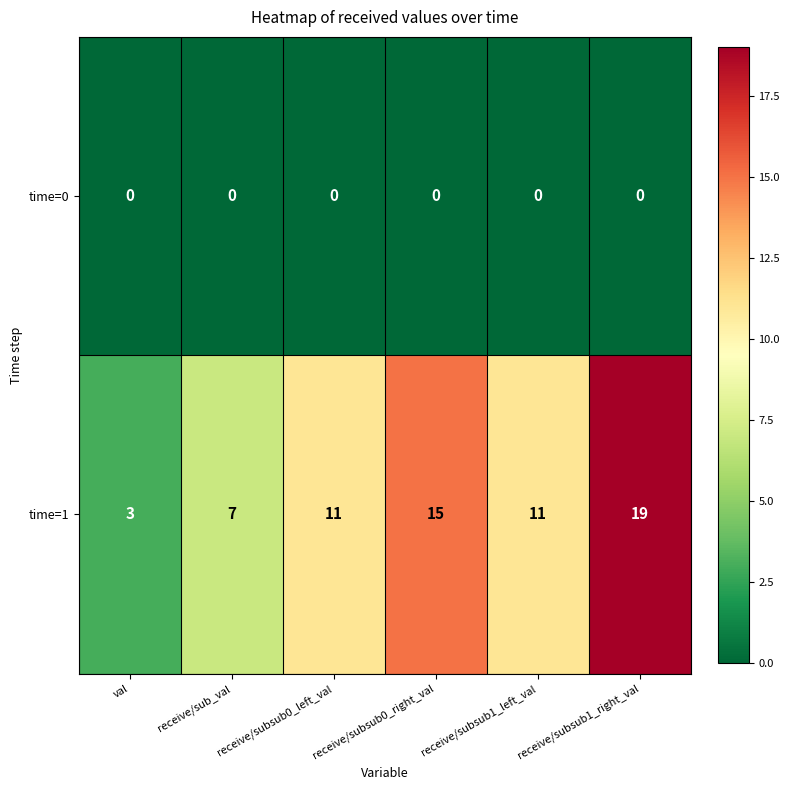

Which series has the largest total across all categories?

time=1